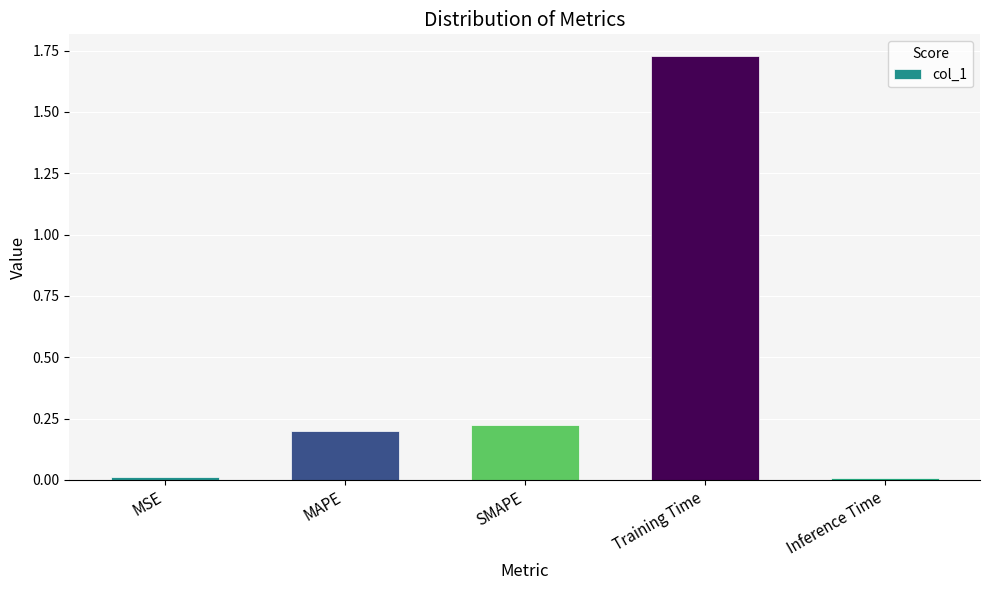

Which has a higher value, MSE or Training Time?

Training Time